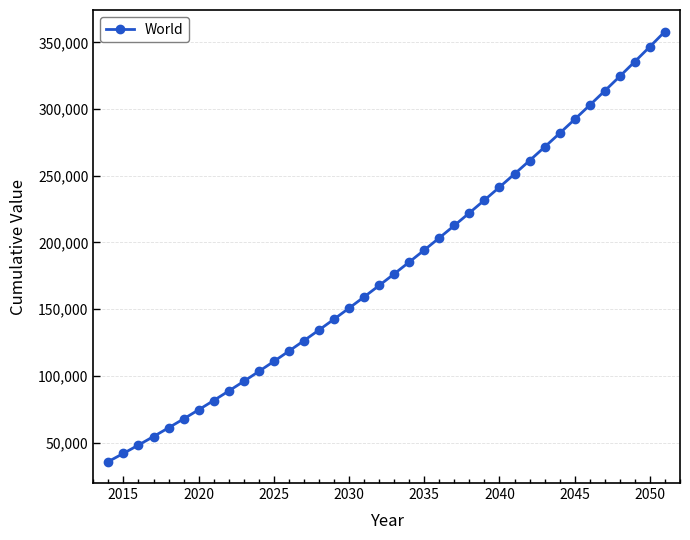

What is the greatest value displayed?

358146.2